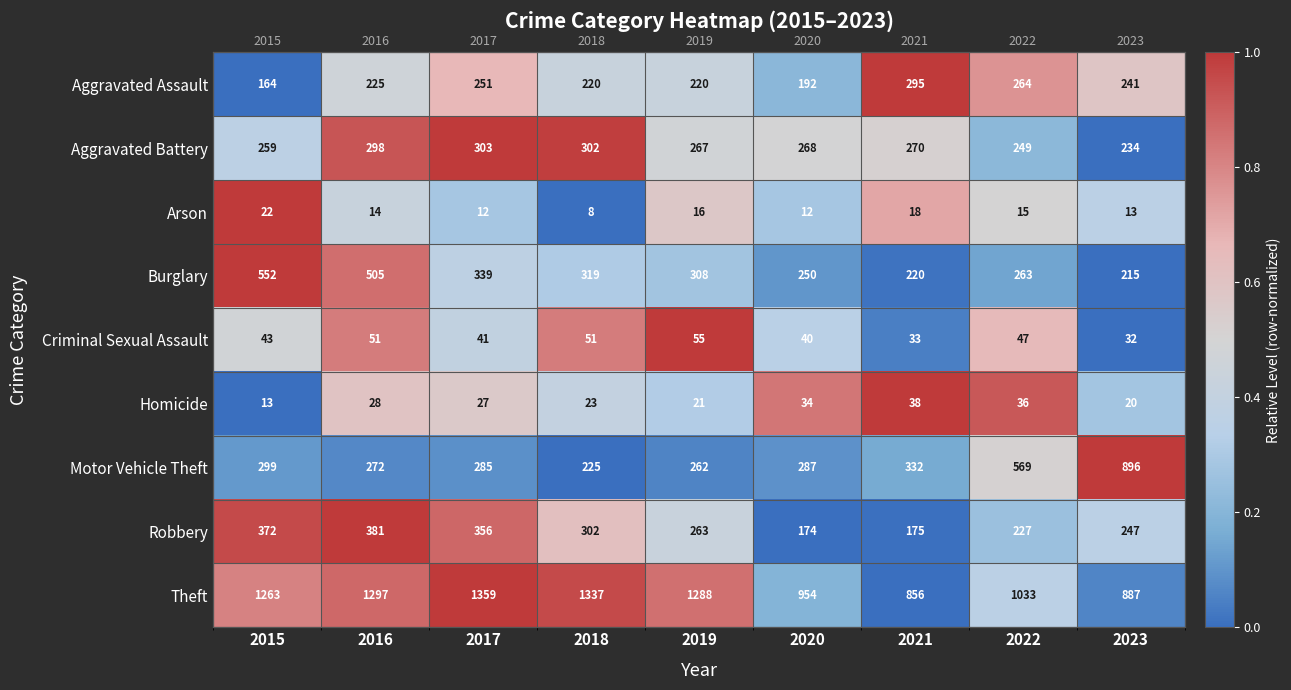

At which label does Burglary reach its peak?

2015